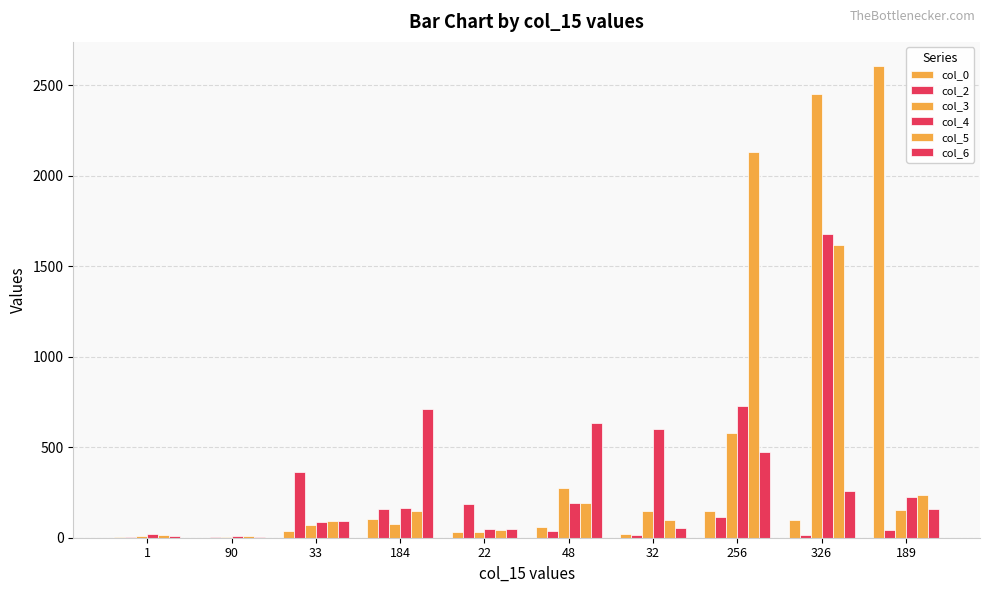

What is the difference between the col_0 values at 90 and 1?

4